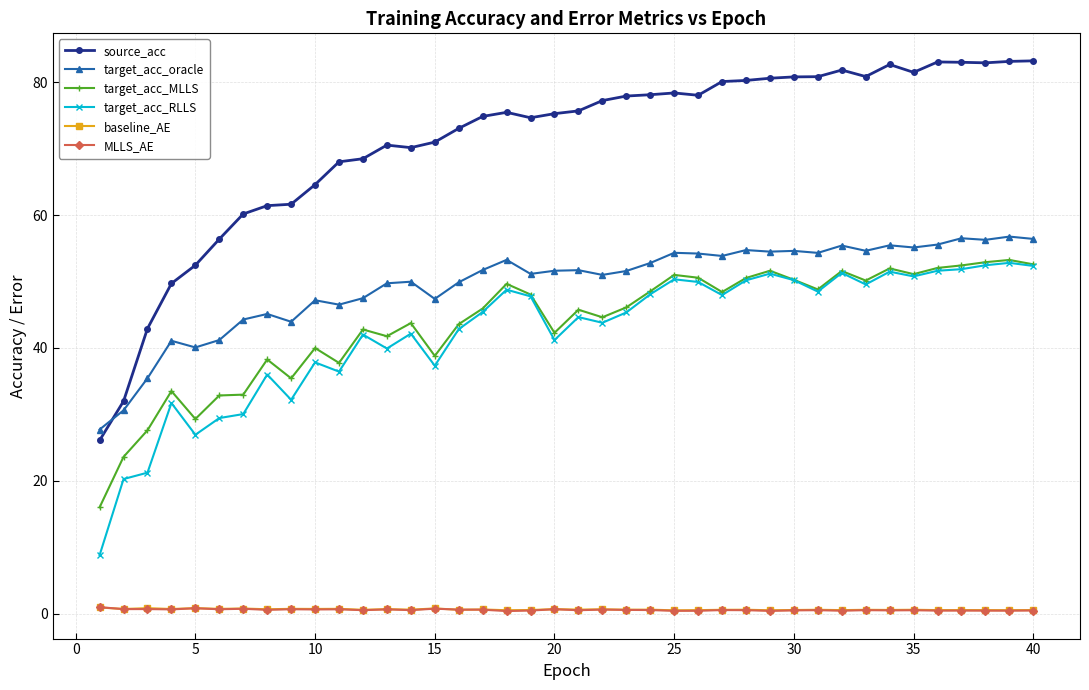

True or false: target_acc_oracle and MLLS_AE cross at least once.

False